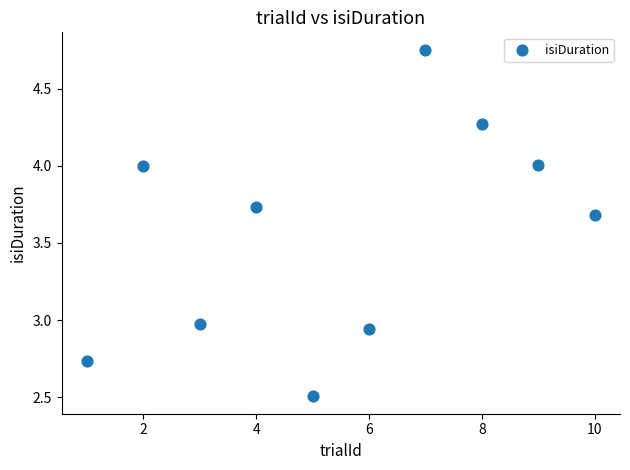

What is the average X value?

5.5